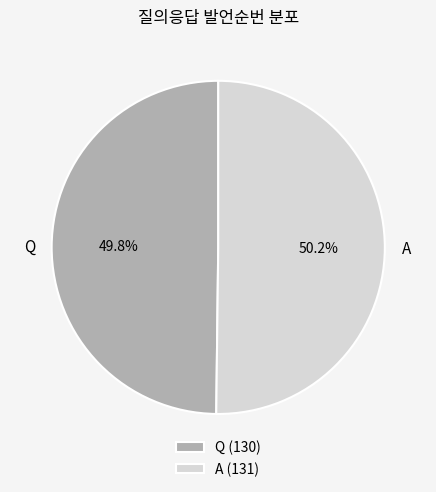

Approximately how many times larger is the value at Q compared to A?

1.0